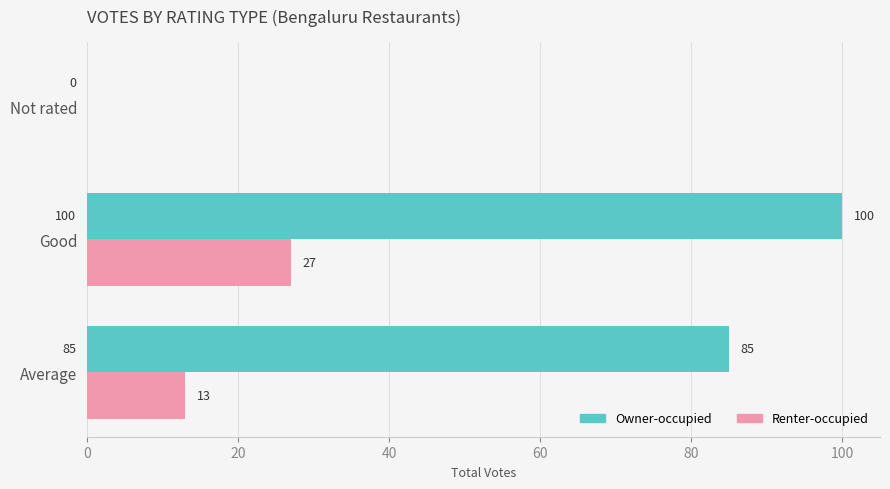

Read the Owner-occupied value at Good.

100